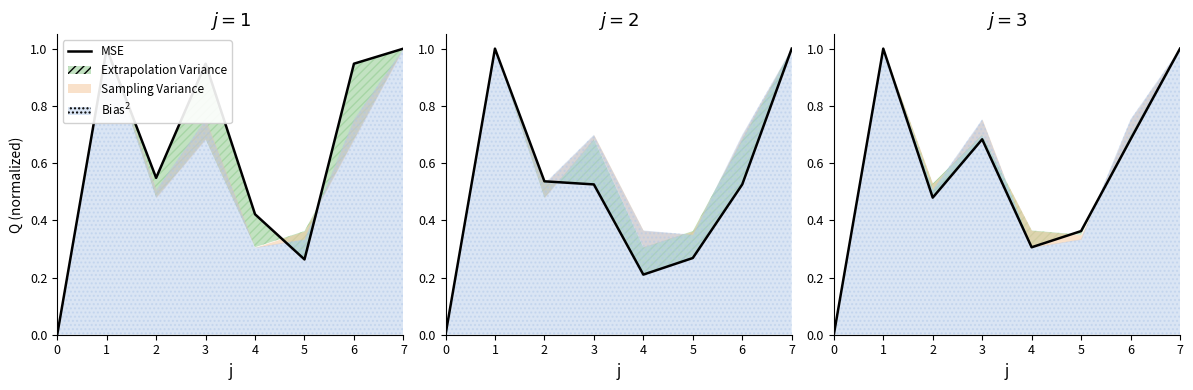

Reading right to left, what are all the values shown in this chart?

1.0	0.7	0.4	0.3	0.7	0.5	1.0	0.0